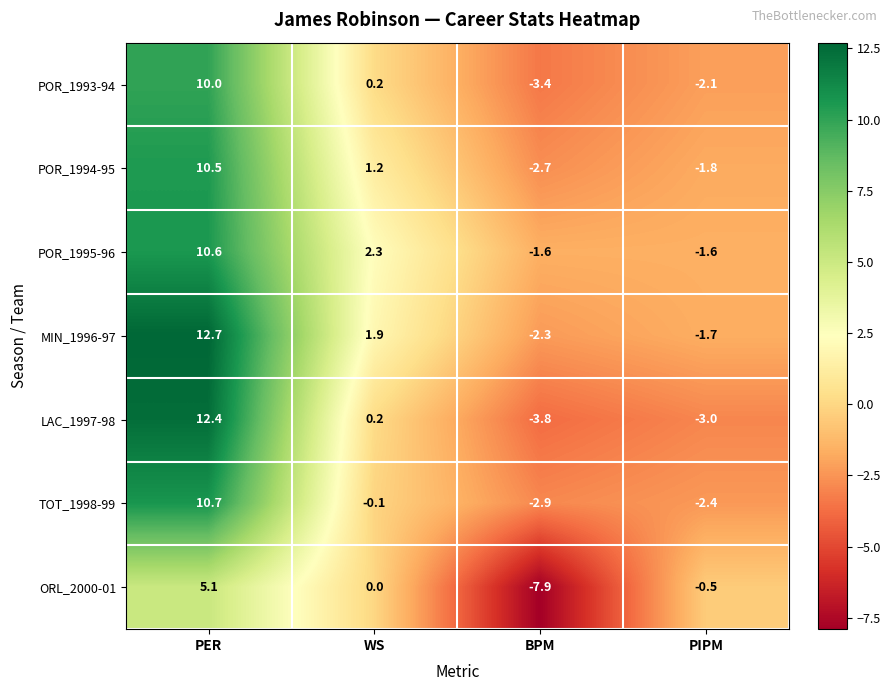

Between BPM and PIPM, which series saw the biggest shift?

ORL_2000-01